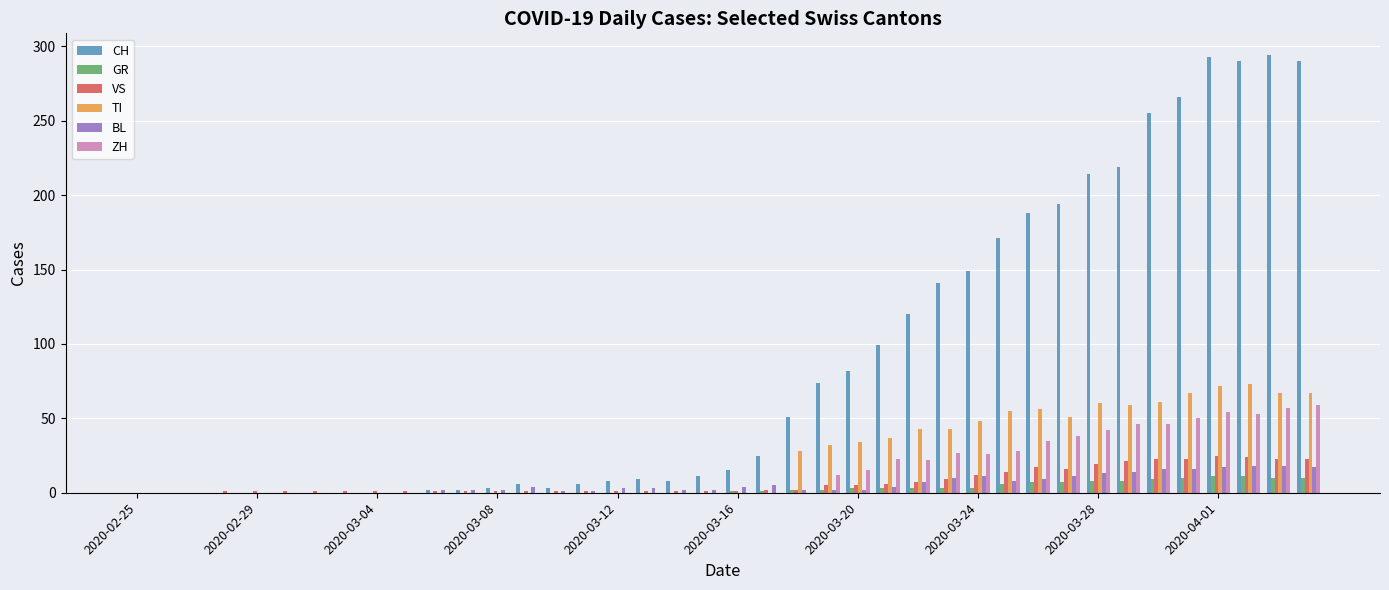

How many values in the TI series exceed 0?

18